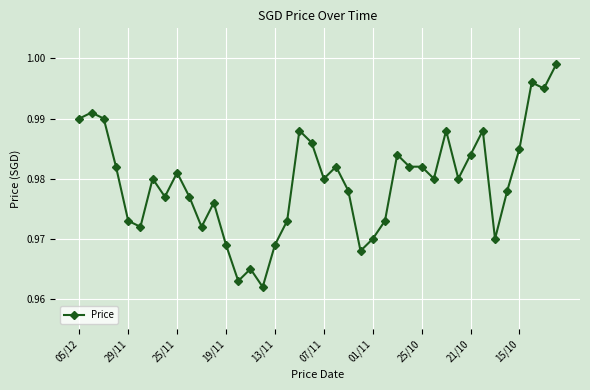

What is the sum of all values?

39.2